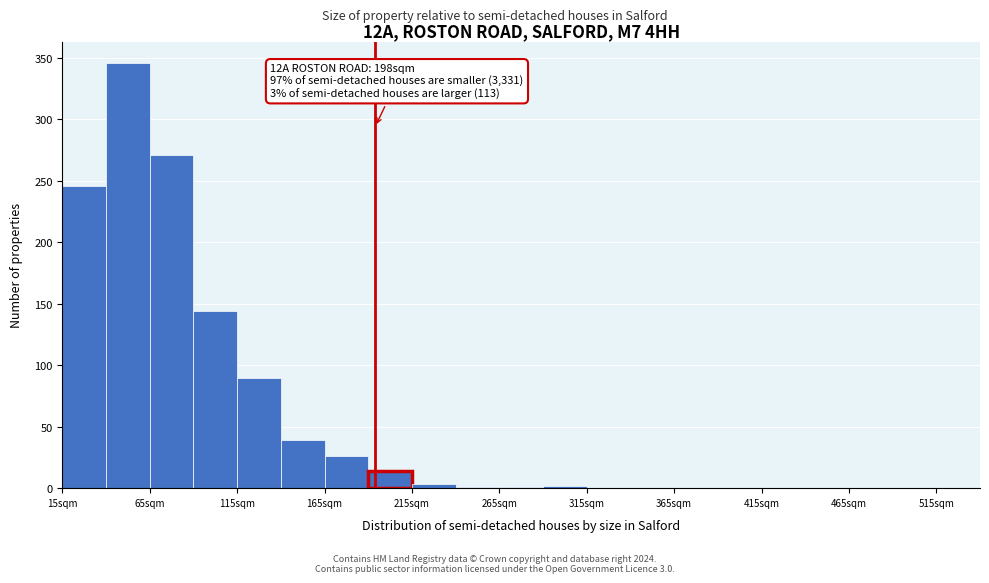

Over which range of the x-axis is the bar tallest?

40 to 65